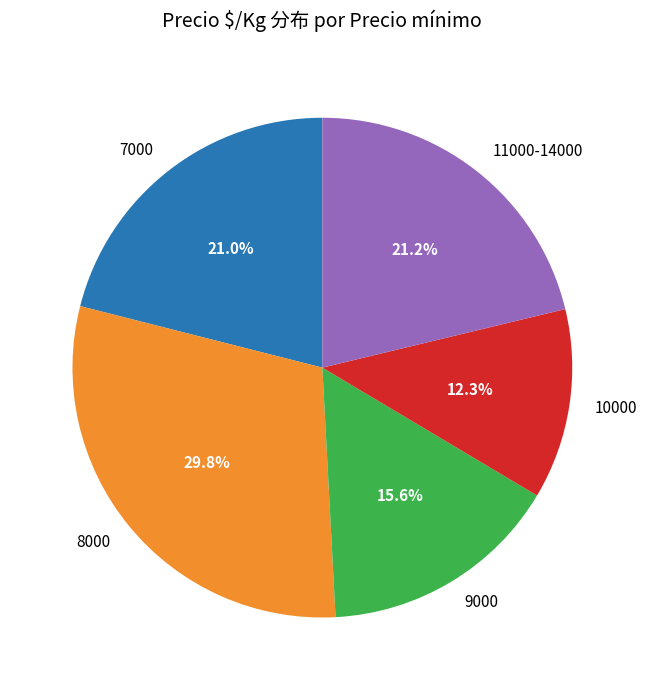

Does 8000 represent more than half of the total?

No